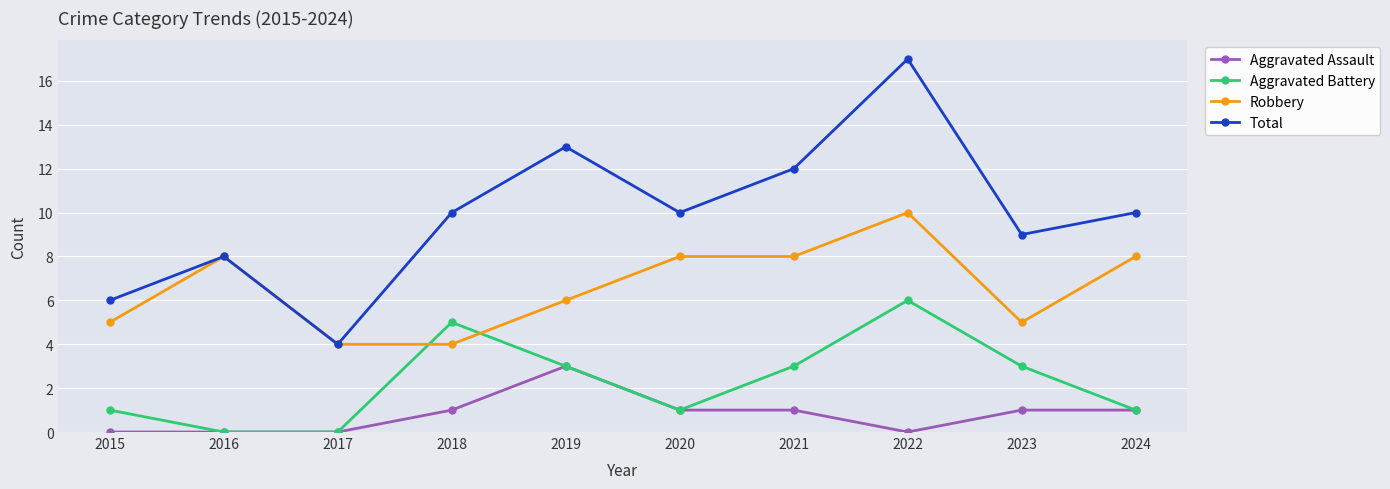

True or false: Aggravated Assault and Robbery intersect in this chart.

False